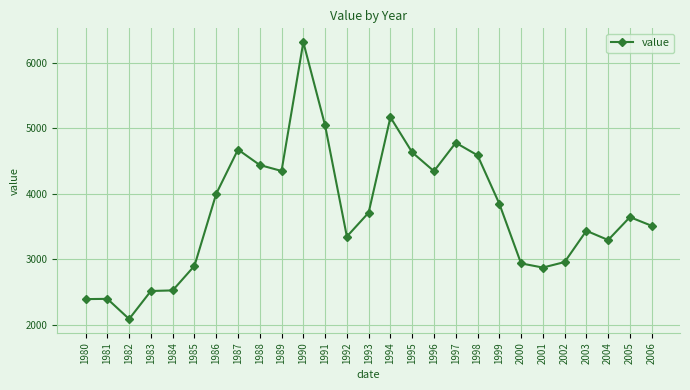

What is the value of the 11th point from the left?

6314